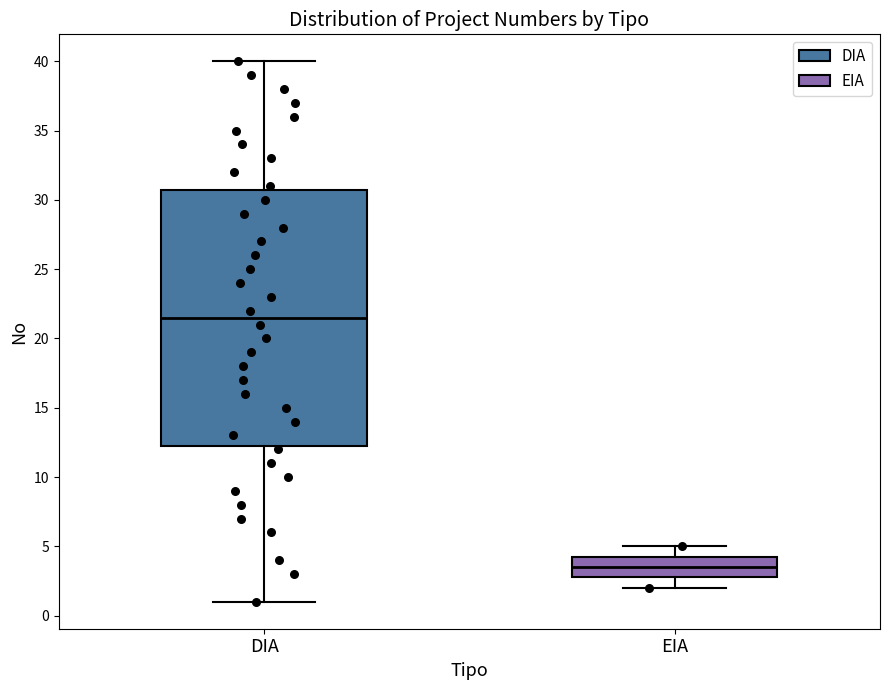

Reading left to right, transcribe this box plot: for each box, give where its median line is, the range the box spans, and where its two whiskers end, as read against the y-axis. The values are not printed on the chart, so give them approximately, as read against the axis.

DIA: median 21.5, box 12.5 to 31.0, whiskers 1.0 to 40.0
EIA: median 3.5, box 3.0 to 4.5, whiskers 2.0 to 5.0